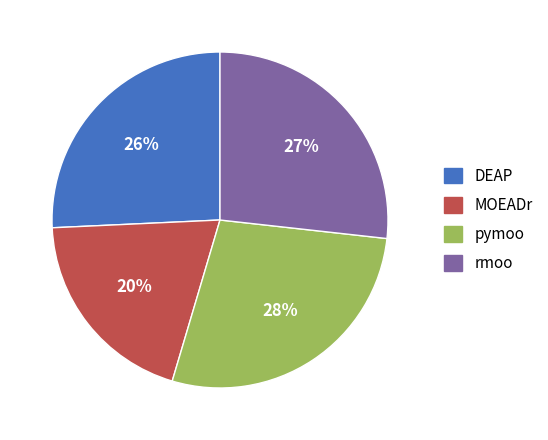

Which slice is the smallest?

MOEADr